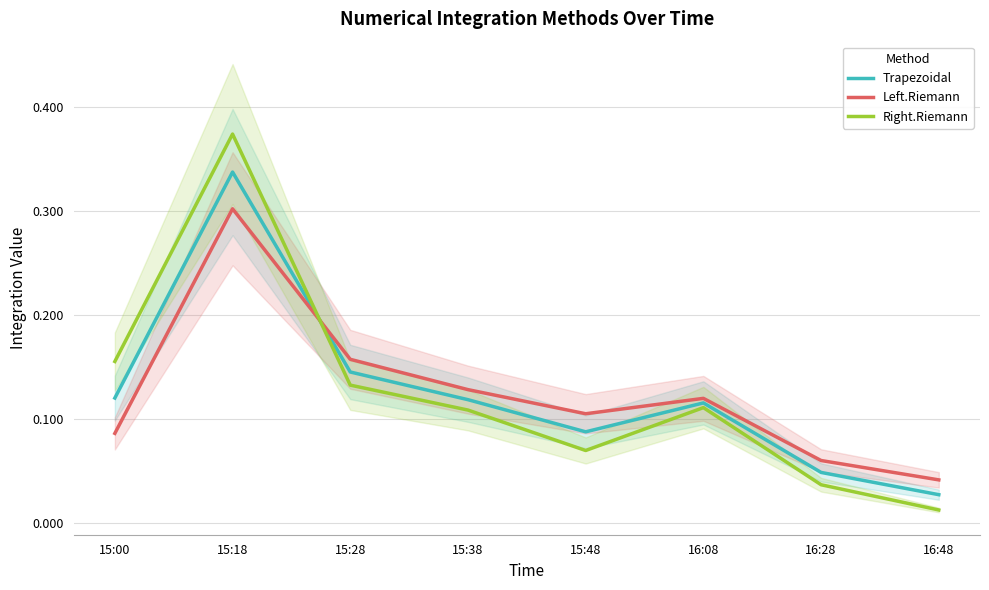

Does the chart display data point markers on the line(s)?

No